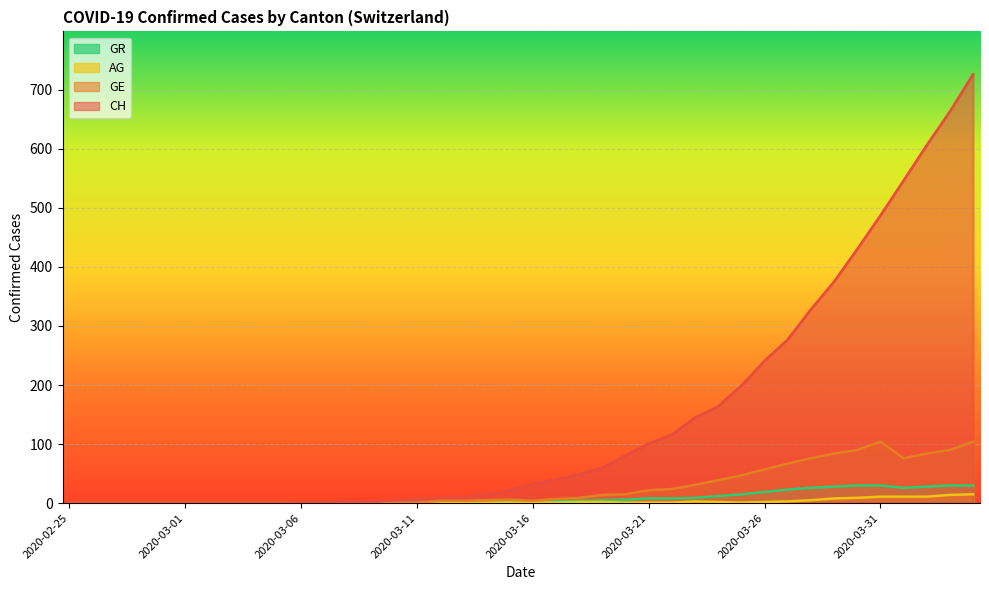

True or false: GR has a value of 30 at 2020-03-30.

True